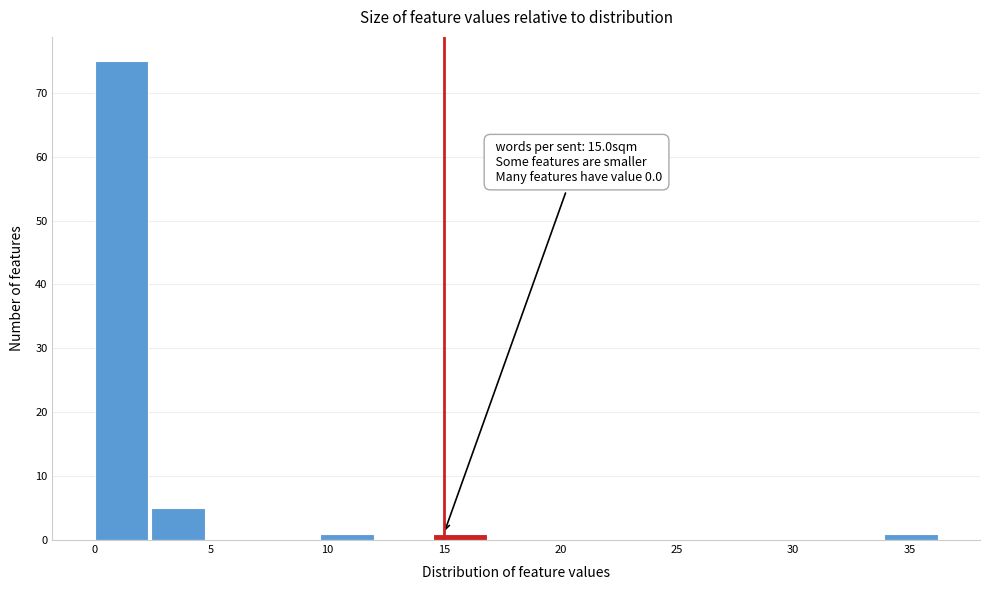

Over which range of the x-axis is the bar tallest?

0.0 to 2.5